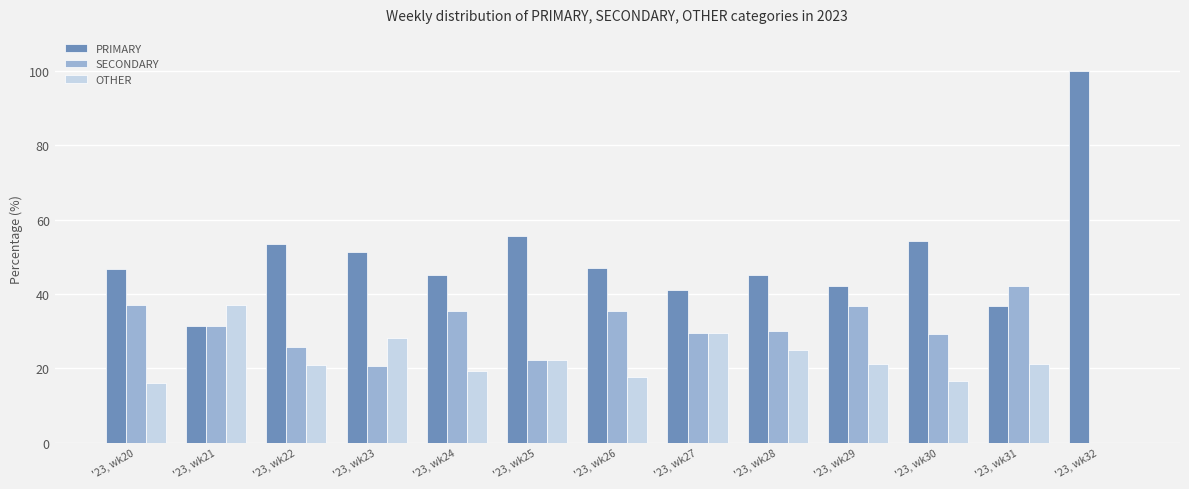

Is the value of OTHER at '23, wk24 greater than the value of SECONDARY at '23, wk27?

No